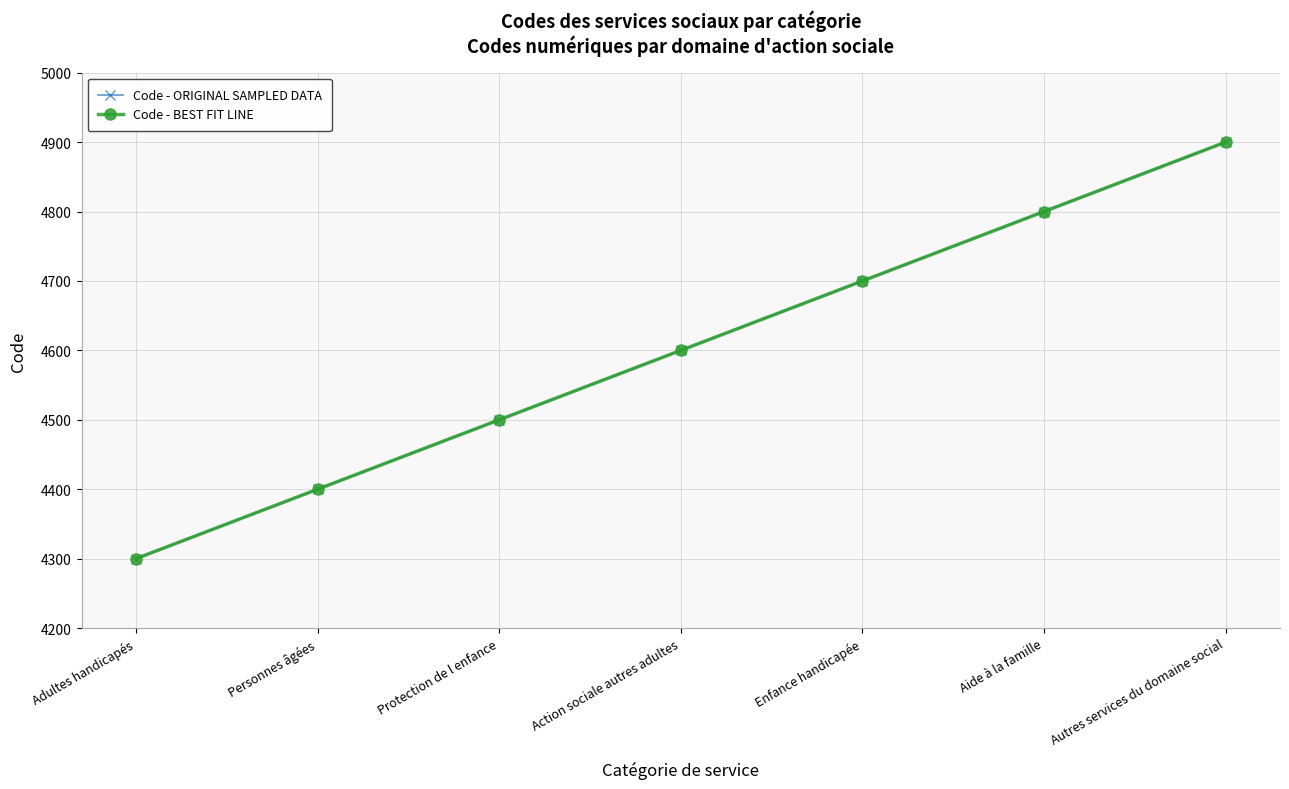

Is the value of Code - ORIGINAL SAMPLED DATA at Autres services du domaine social greater than the value of Code - BEST FIT LINE at Action sociale autres adultes?

Yes